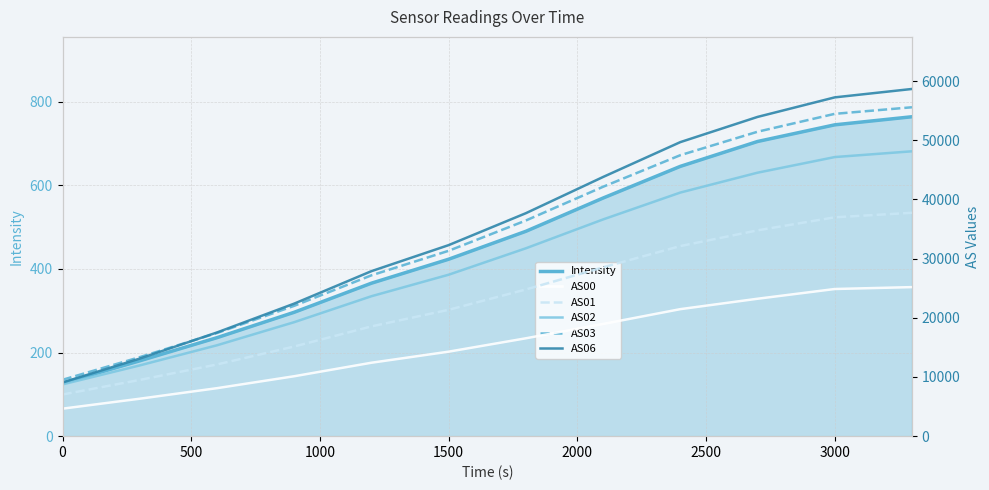

The Intensity series shows 126.8 at 0. True or false?

True